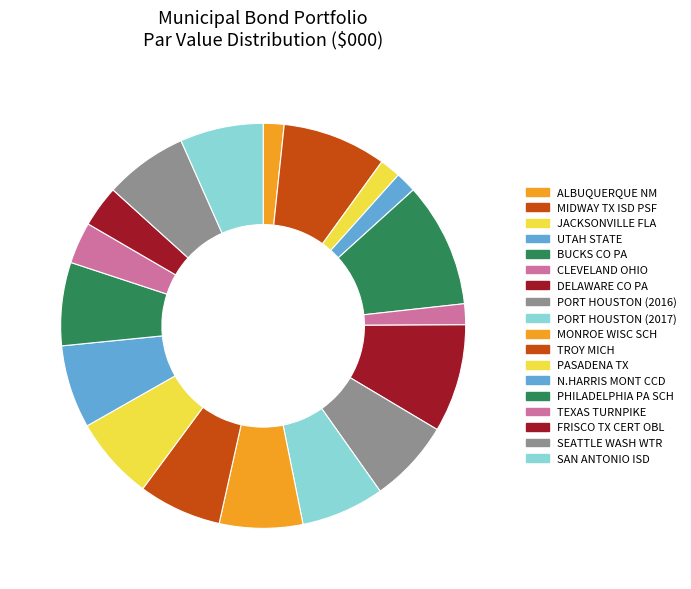

Is there a majority slice in this chart?

No